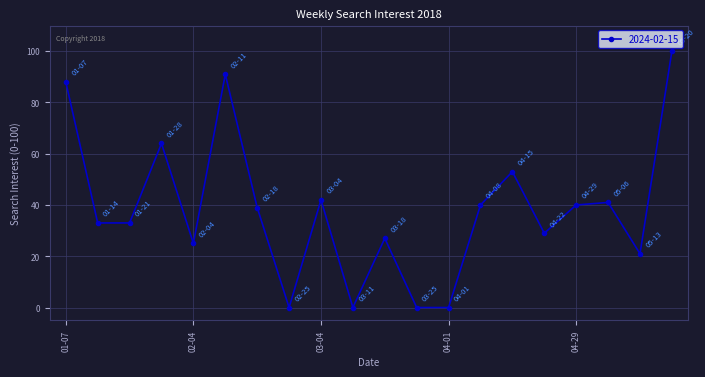

How many categories are shown in the chart?

20